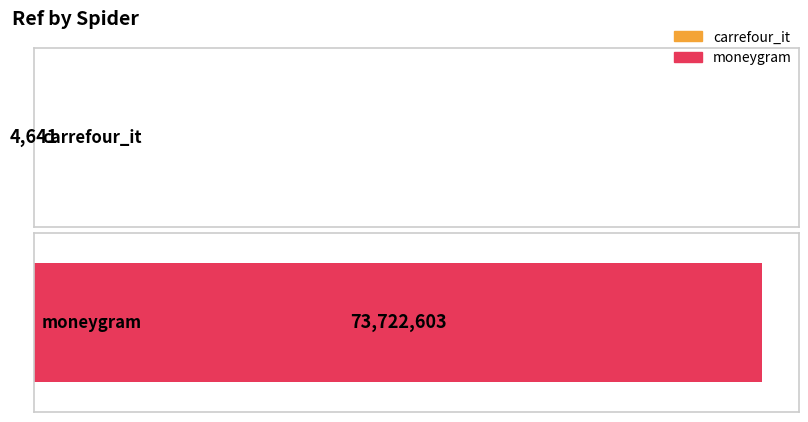

What position from the right is moneygram?

1